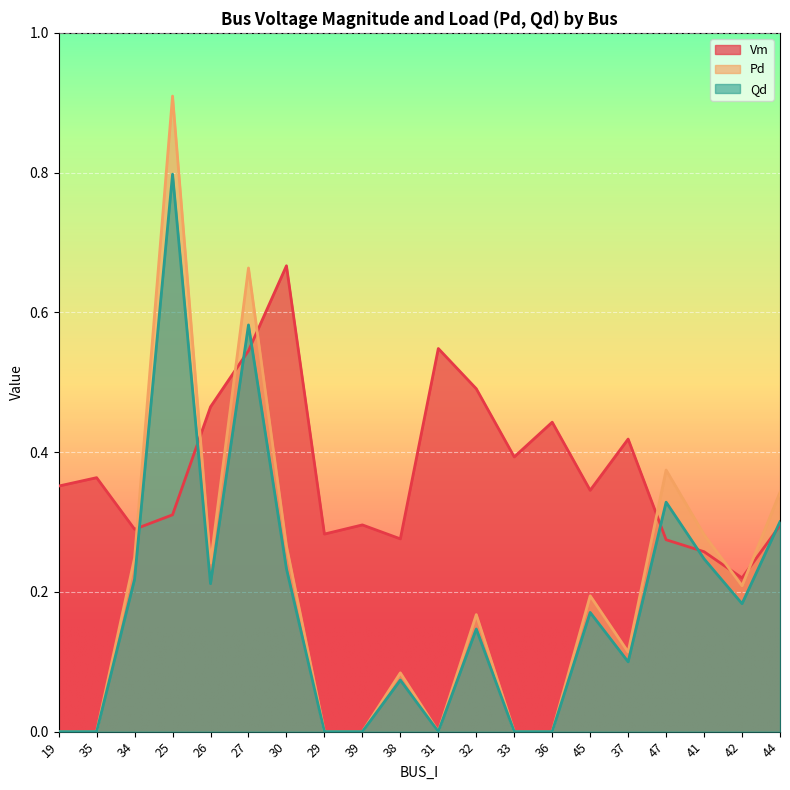

Count the Vm values in the range 0 to 1.

20